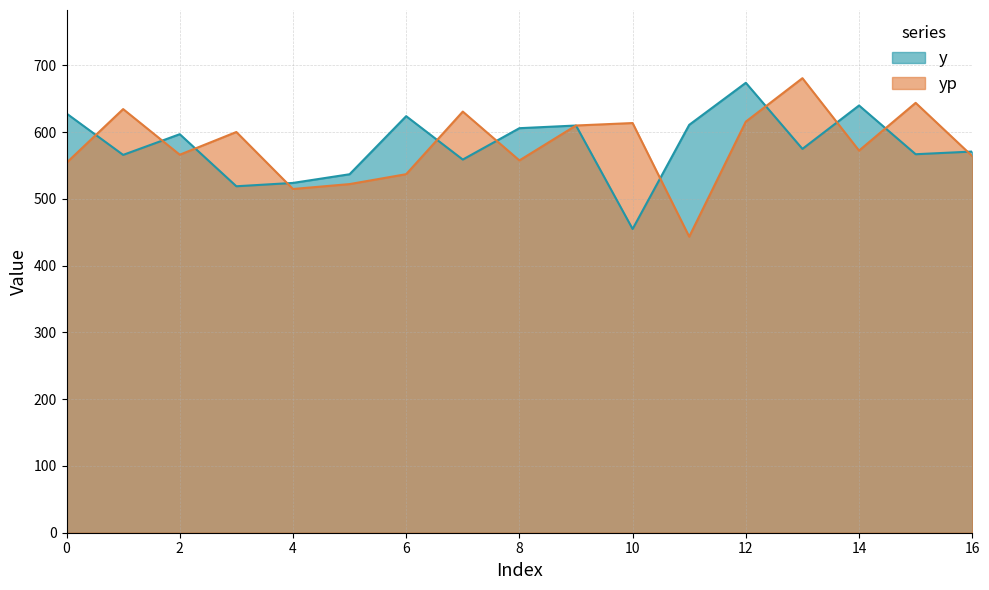

What is the value of the y point at the 10th from the left?

610.0